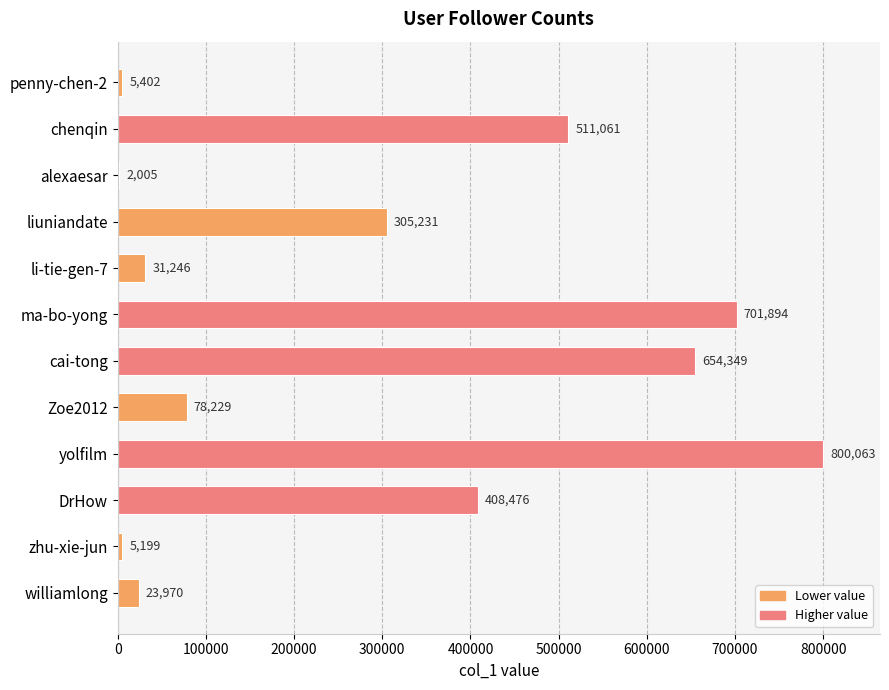

Read the value at alexaesar, to the nearest 100.

2000